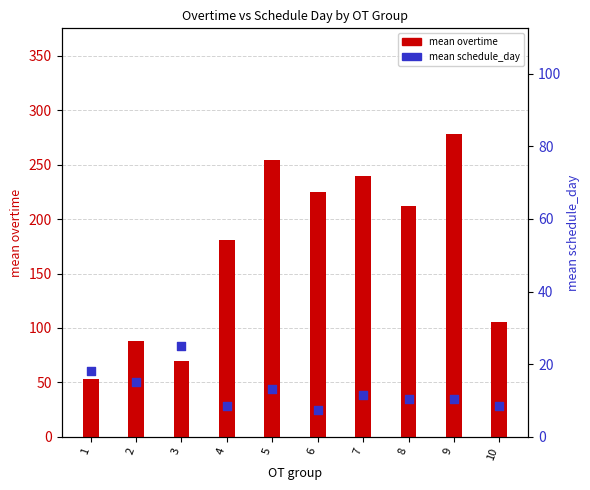

What are all the series names shown in the legend?

mean overtime, mean schedule_day